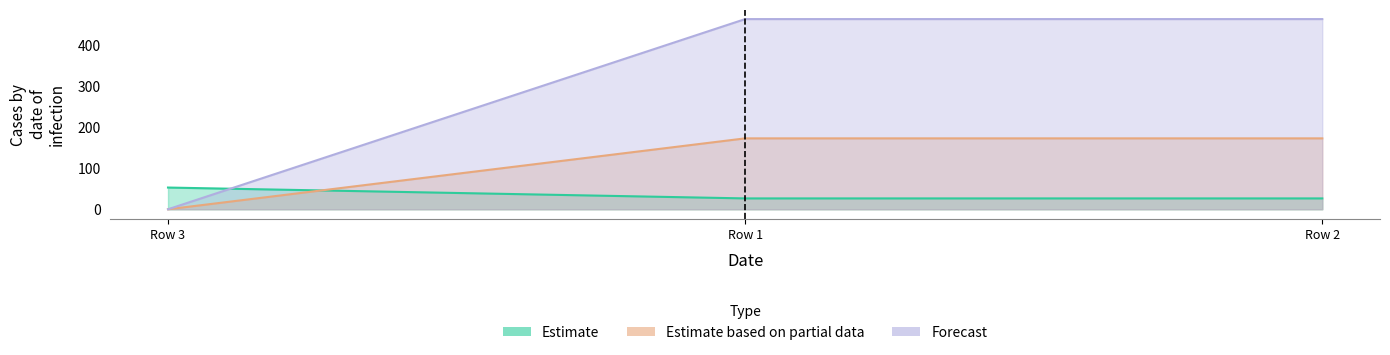

What is the average value of the Estimate based on partial data series?

115.3